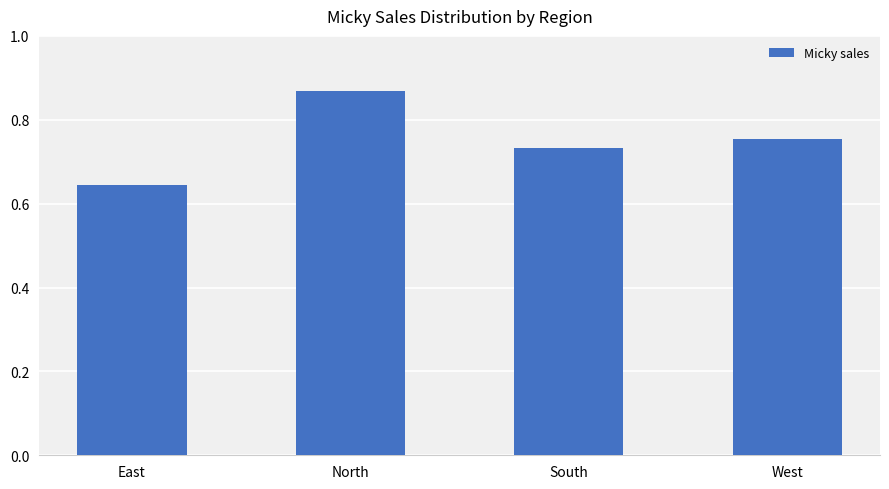

Which category has the highest value across all series?

North